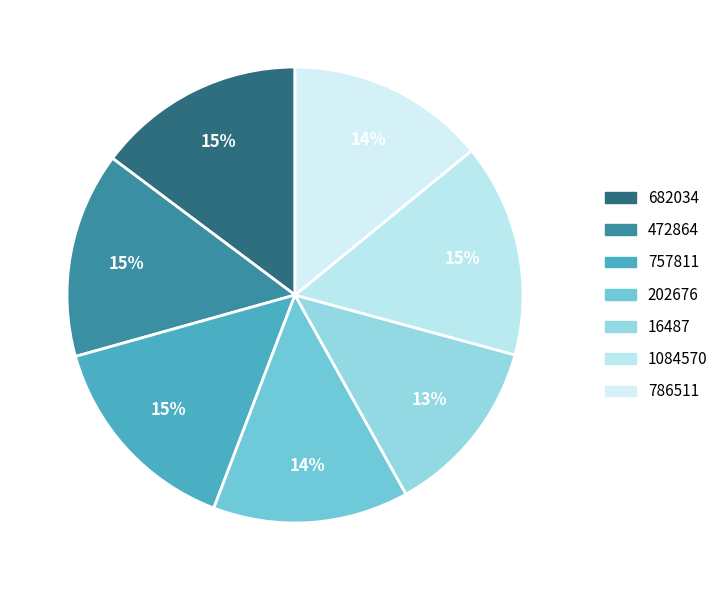

Does 682034 represent more than half of the total?

No